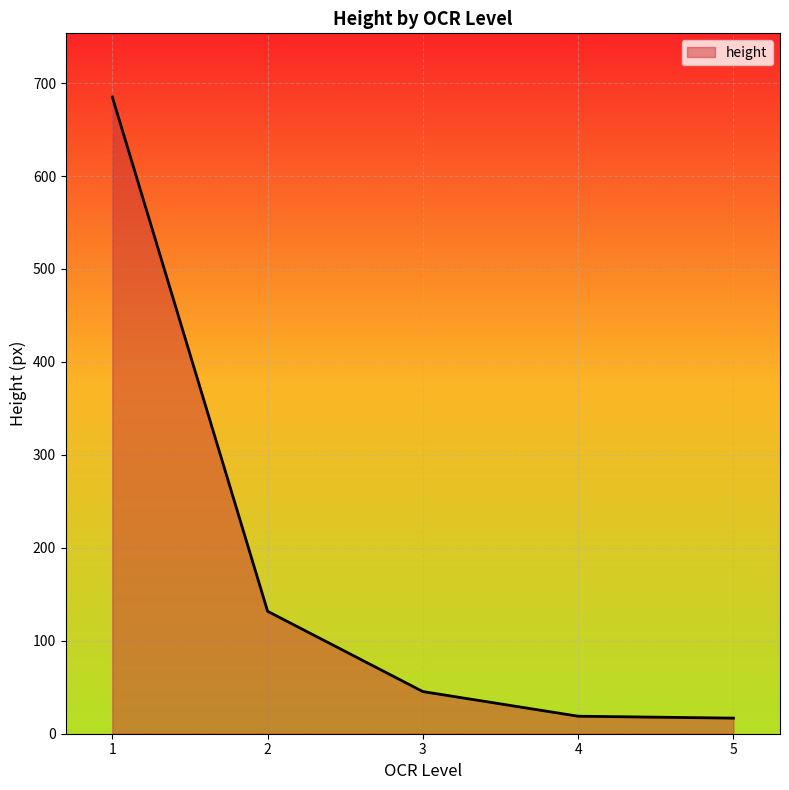

The value at 1 is 685.0. True or false?

True